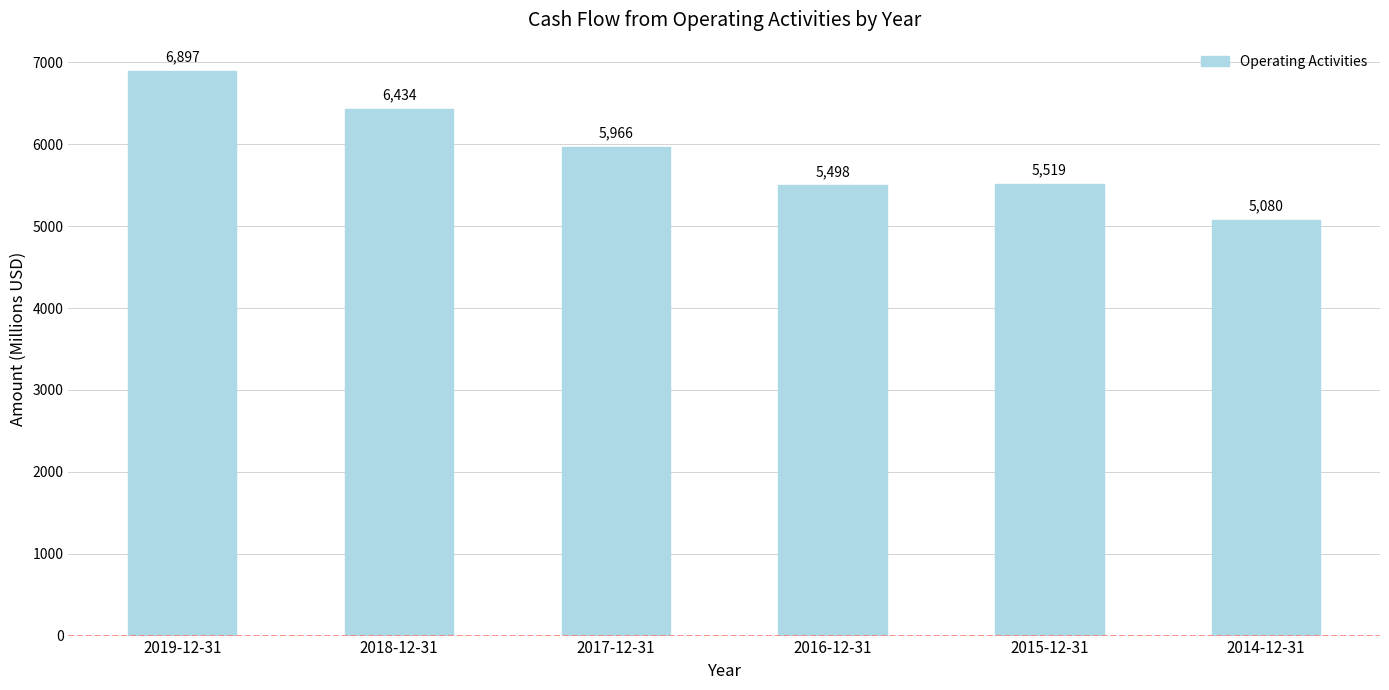

List the labels in order of value, smallest first.

2014-12-31, 2016-12-31, 2015-12-31, 2017-12-31, 2018-12-31, 2019-12-31